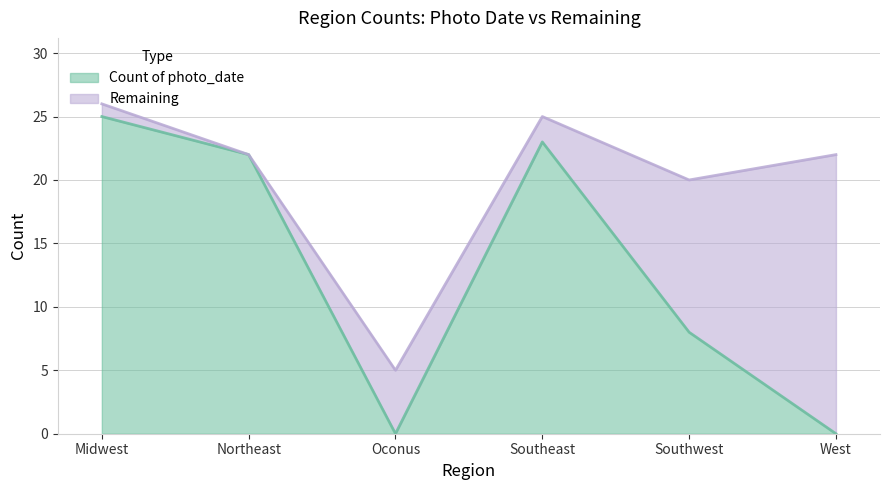

How many interior local peaks (higher than both neighbors) does the data have?

1